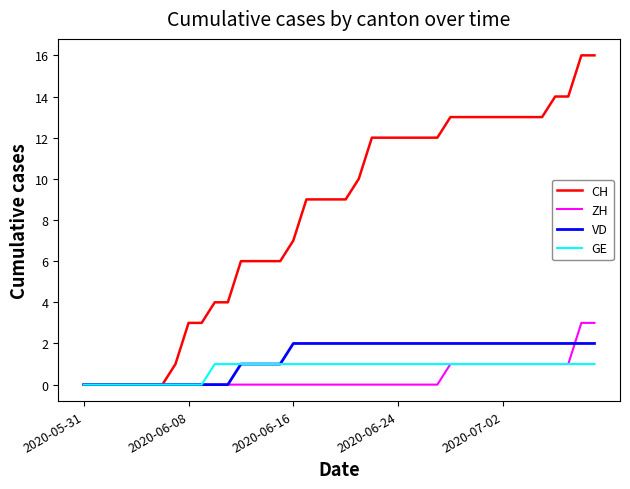

What is the highest value of the CH series?

16